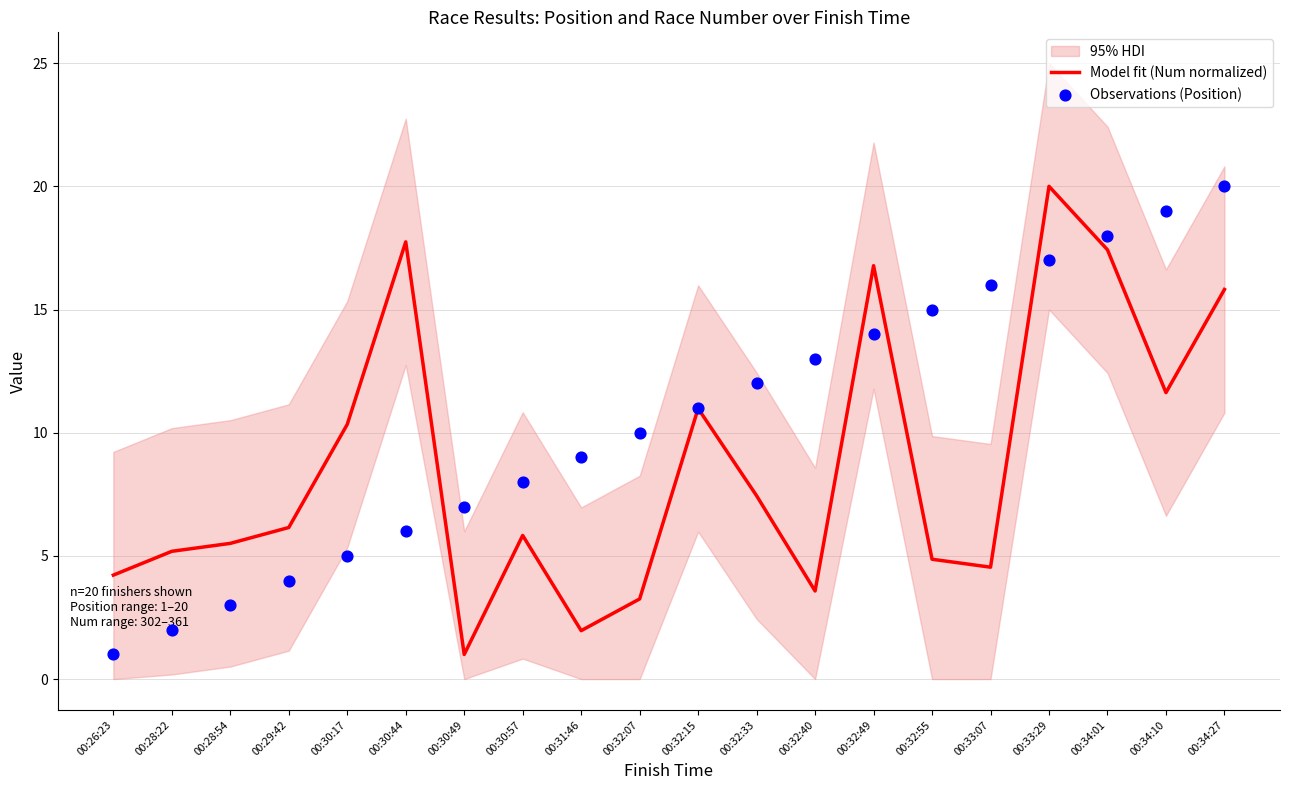

At how many categories does at least one series exceed 12?

9